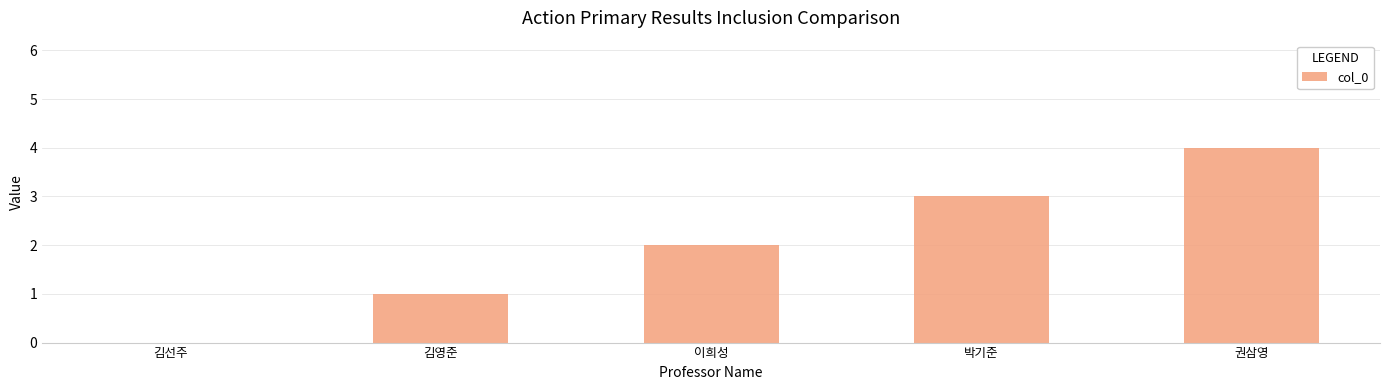

What is the change in value from 김영준 to 권삼영?

+3